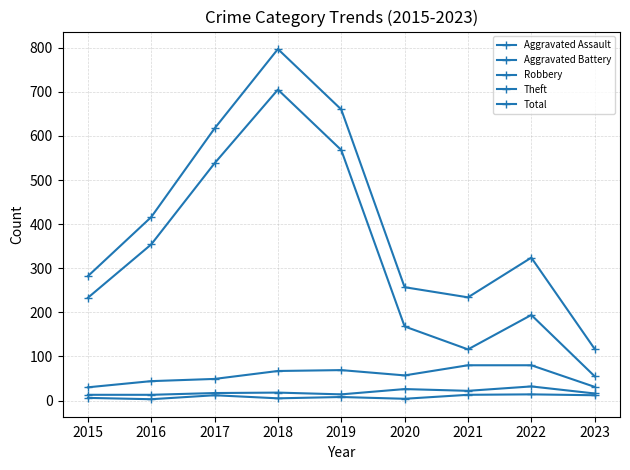

At how many categories does at least one series exceed 523?

3